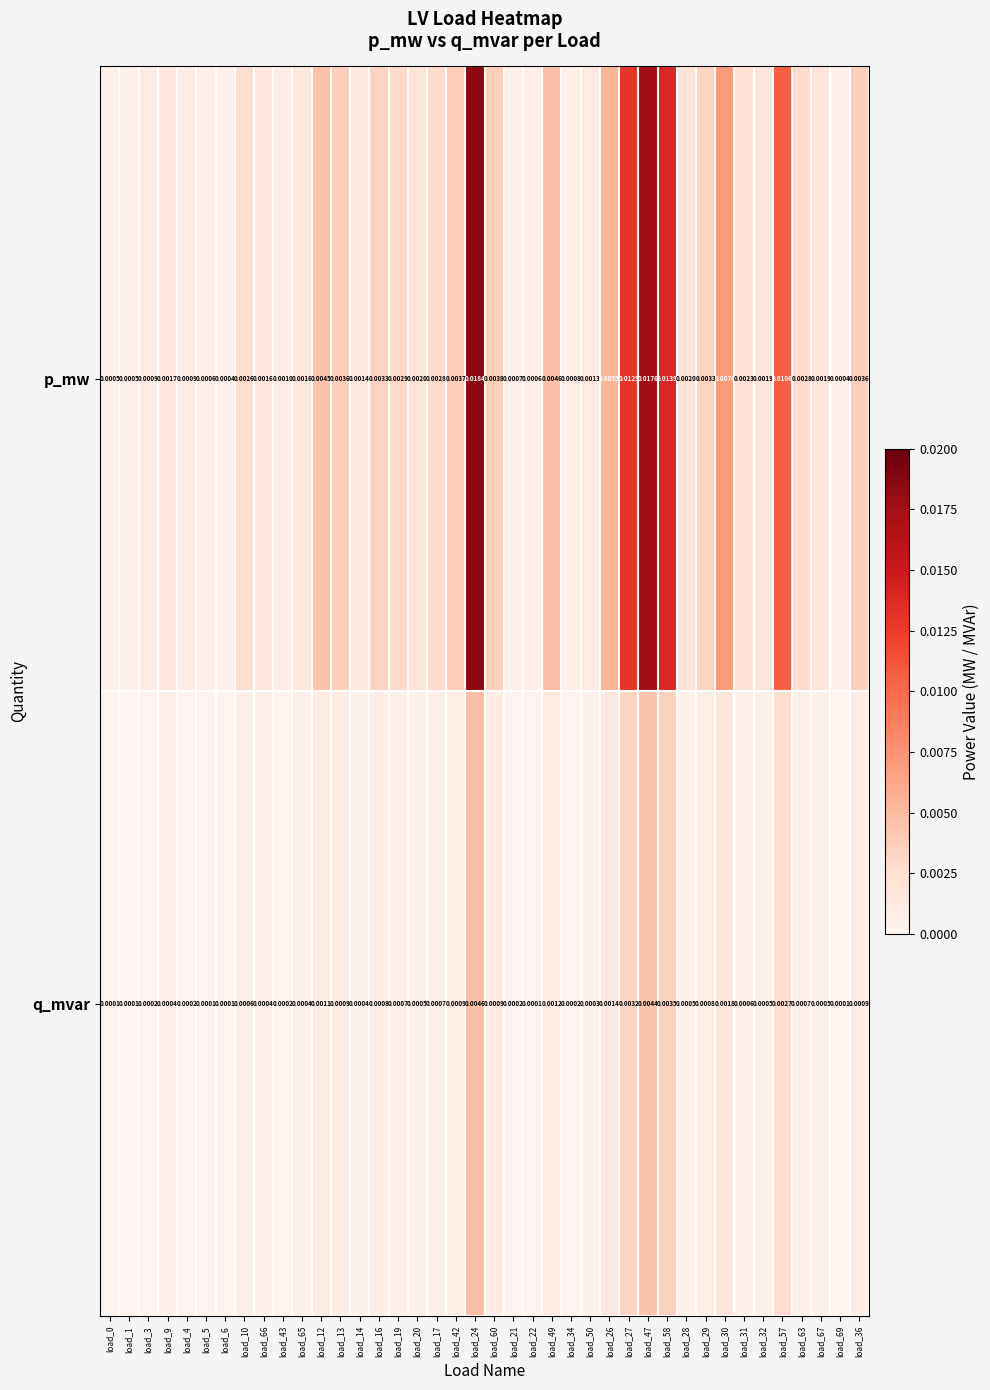

Rank the series at load_4 from highest to lowest value.

p_mw, q_mvar